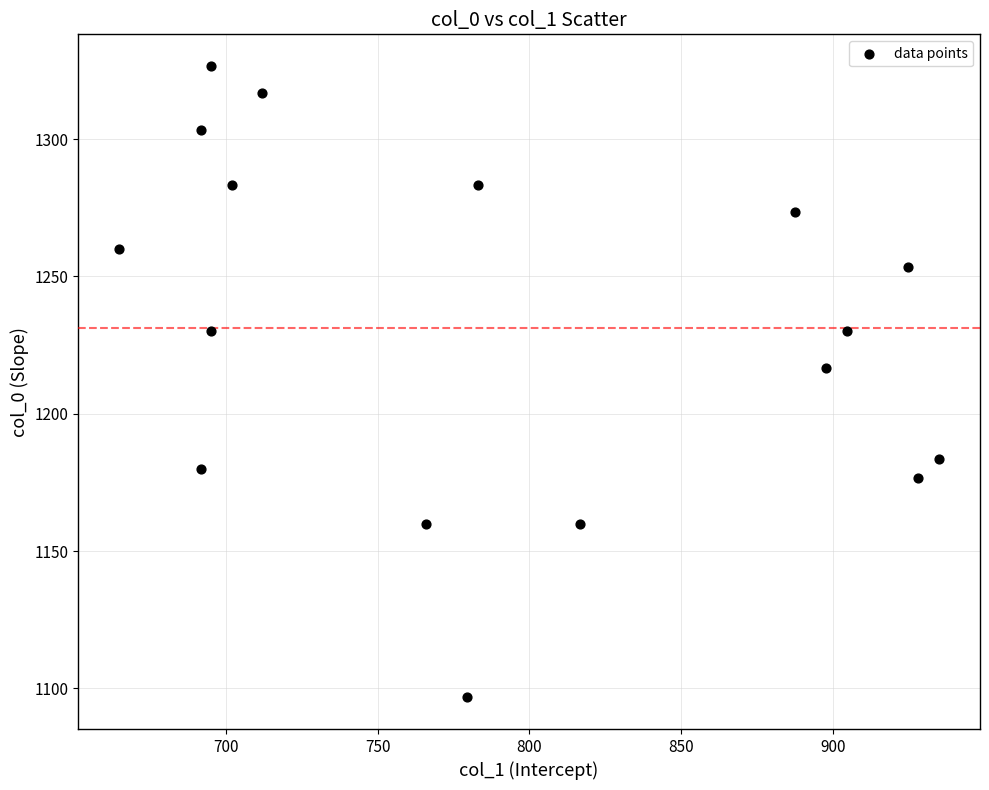

What is the range of Y values (max minus min)?

230.0